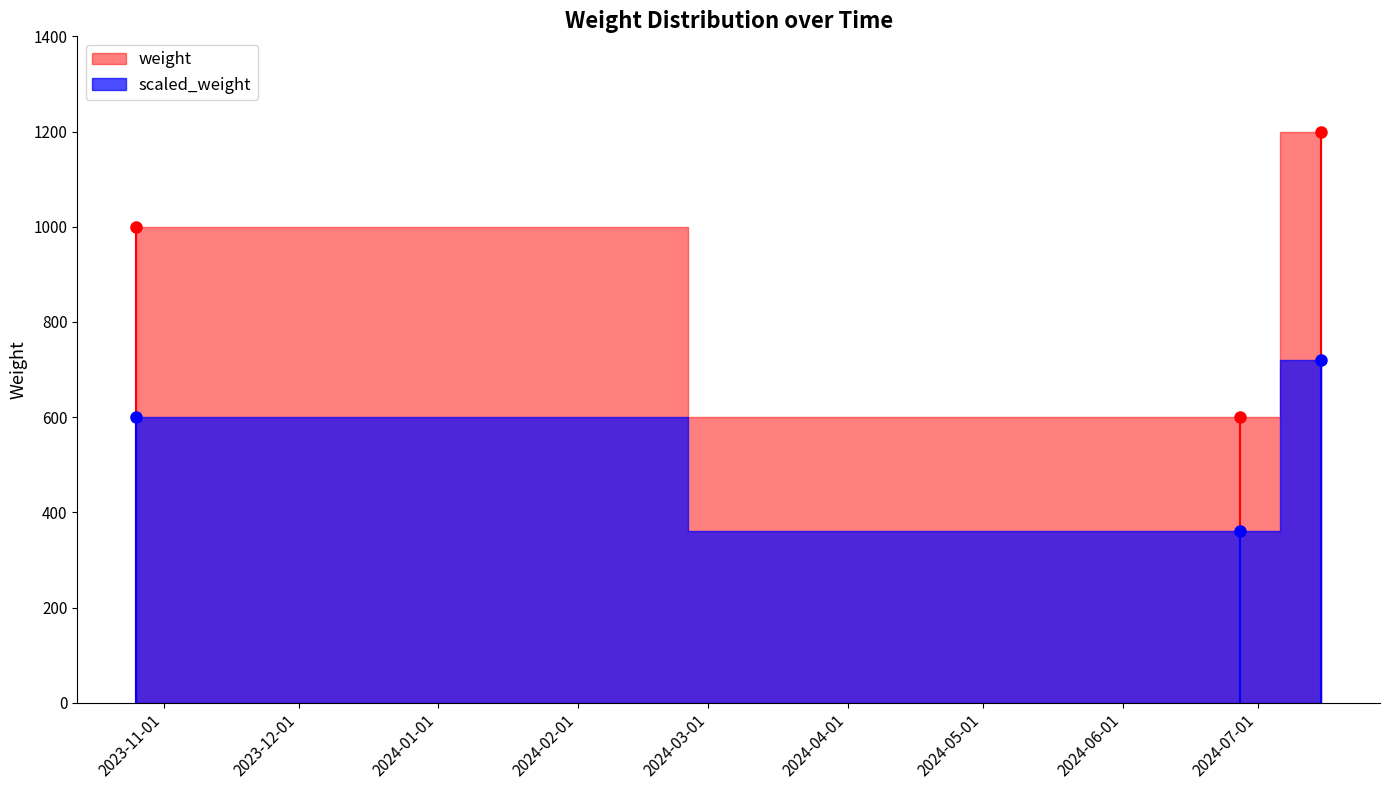

Reading left to right, what are all the values shown in this chart?

2023-10-26=1000	2024-06-27=600	2024-07-15=1200